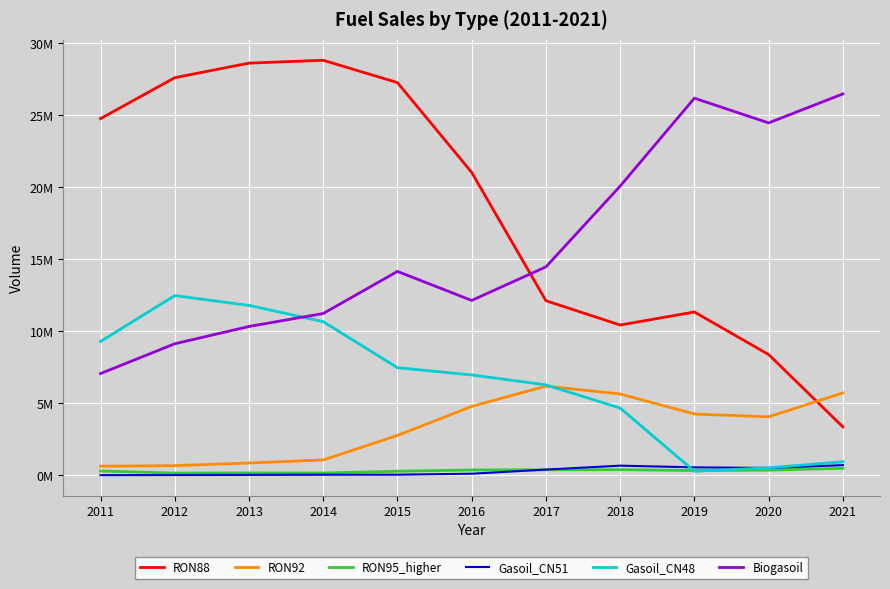

What are all the series names shown in the legend?

RON88, RON92, RON95_higher, Gasoil_CN51, Gasoil_CN48, Biogasoil